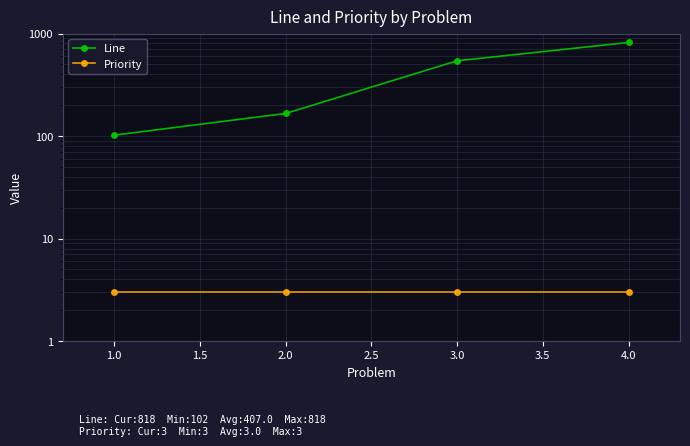

Is it true that Priority equals 2 at 3.0?

False